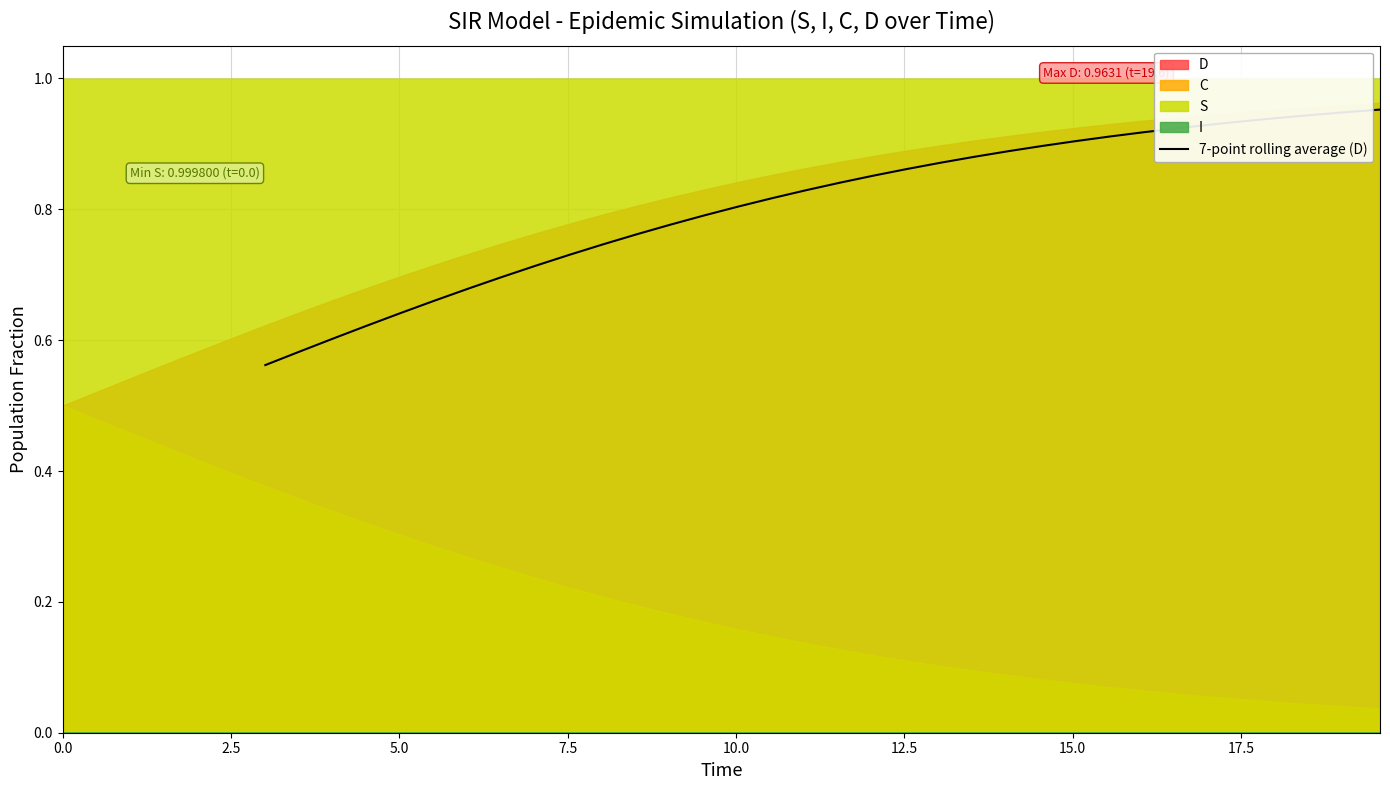

What is the difference between the maximum and minimum values?

0.4